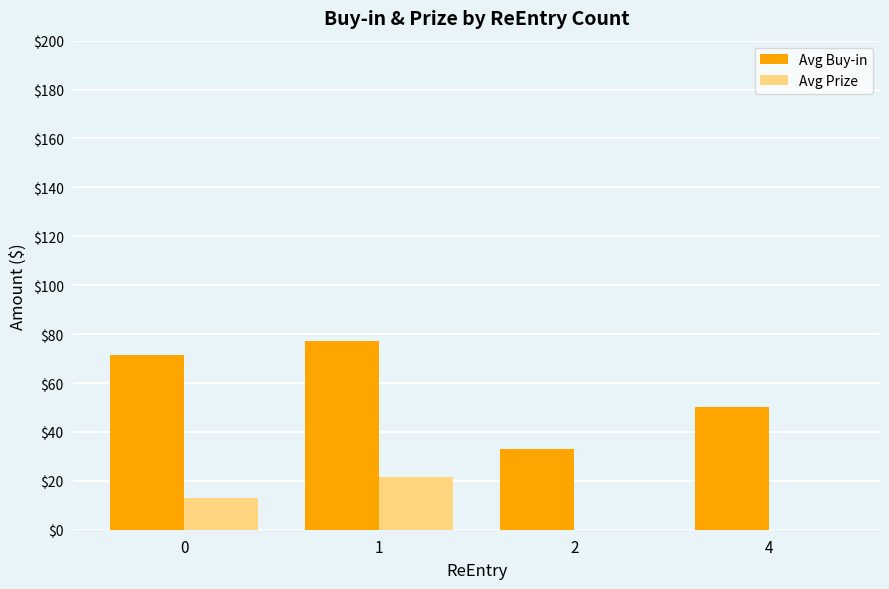

Is the value of Avg Prize at 2 greater than the value of Avg Buy-in at 2?

No